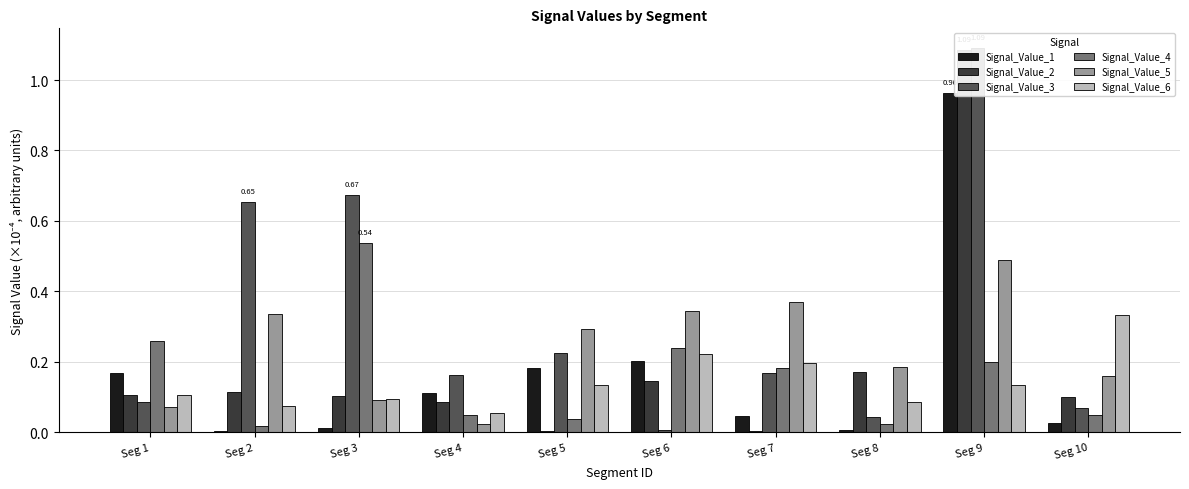

What is the average value of the Signal_Value_6 series?

0.1